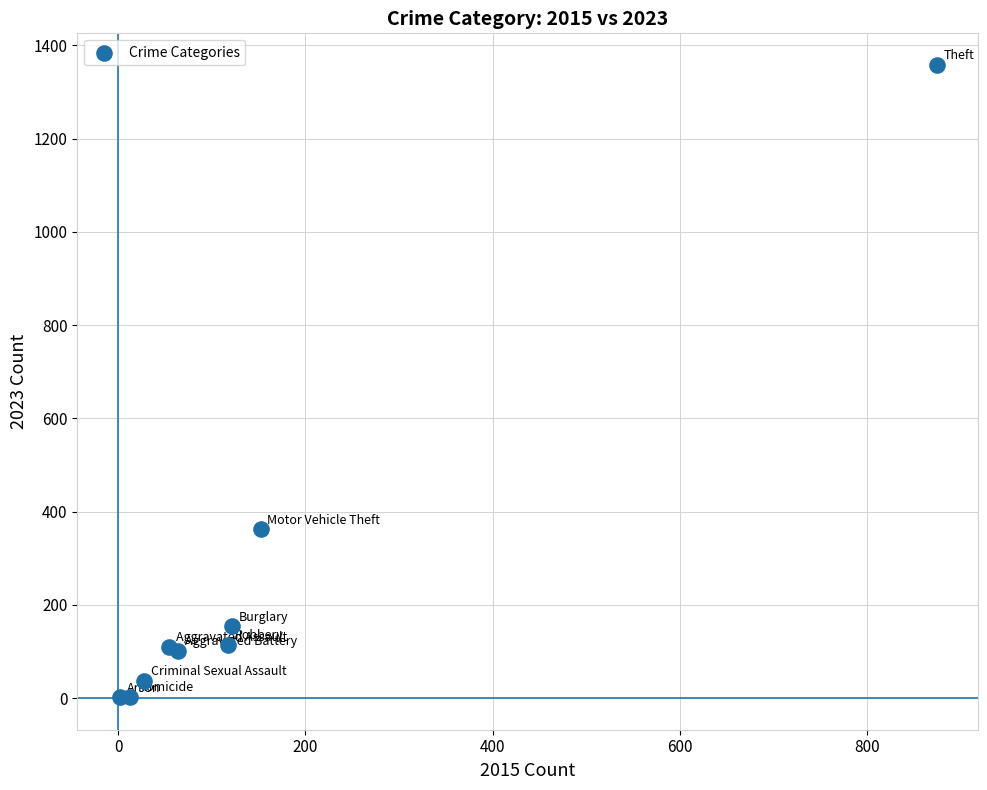

What is the range of X values (max minus min)?

872